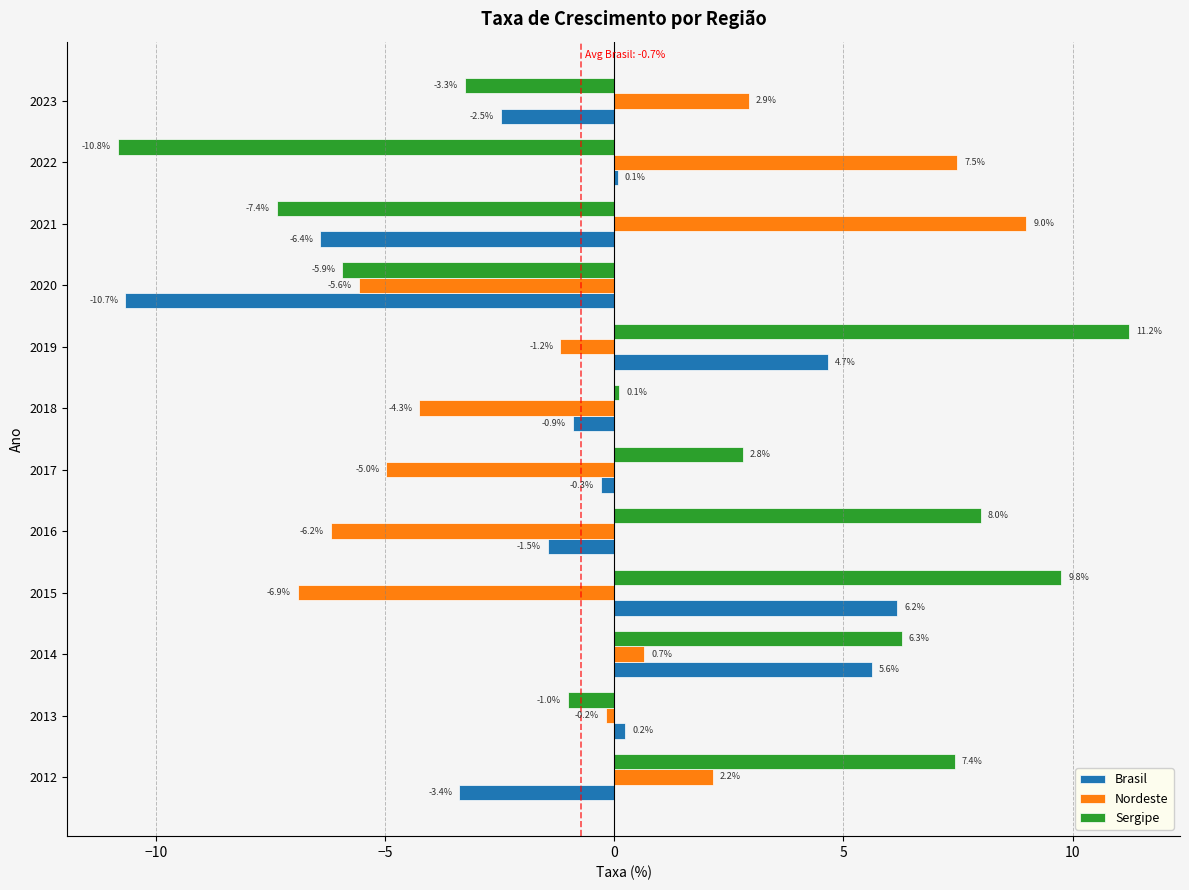

What are all the series names shown in the legend?

Brasil, Nordeste, Sergipe